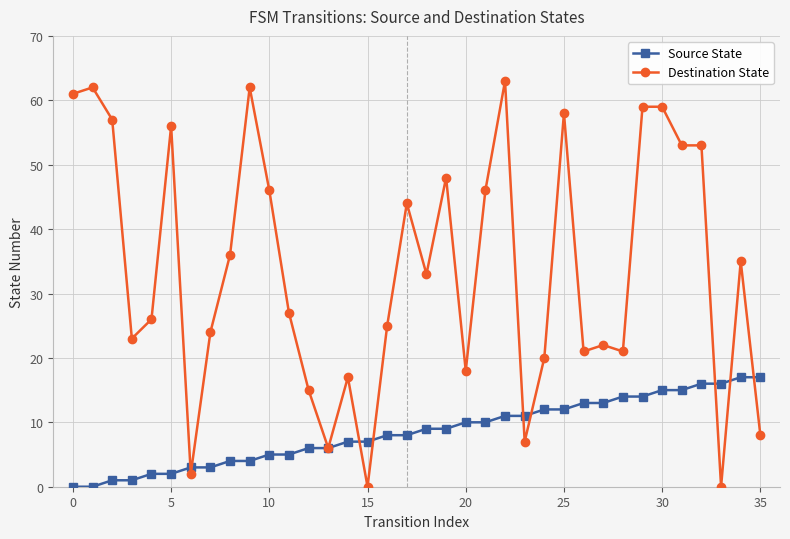

Which series has the largest total across all categories?

Destination State